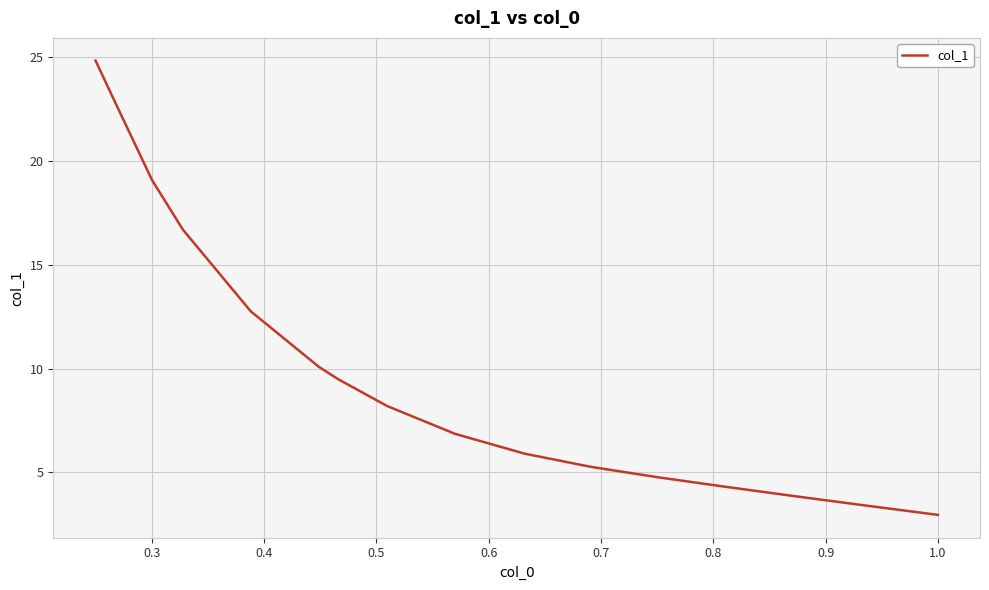

What is the difference between the maximum and minimum values?

21.9